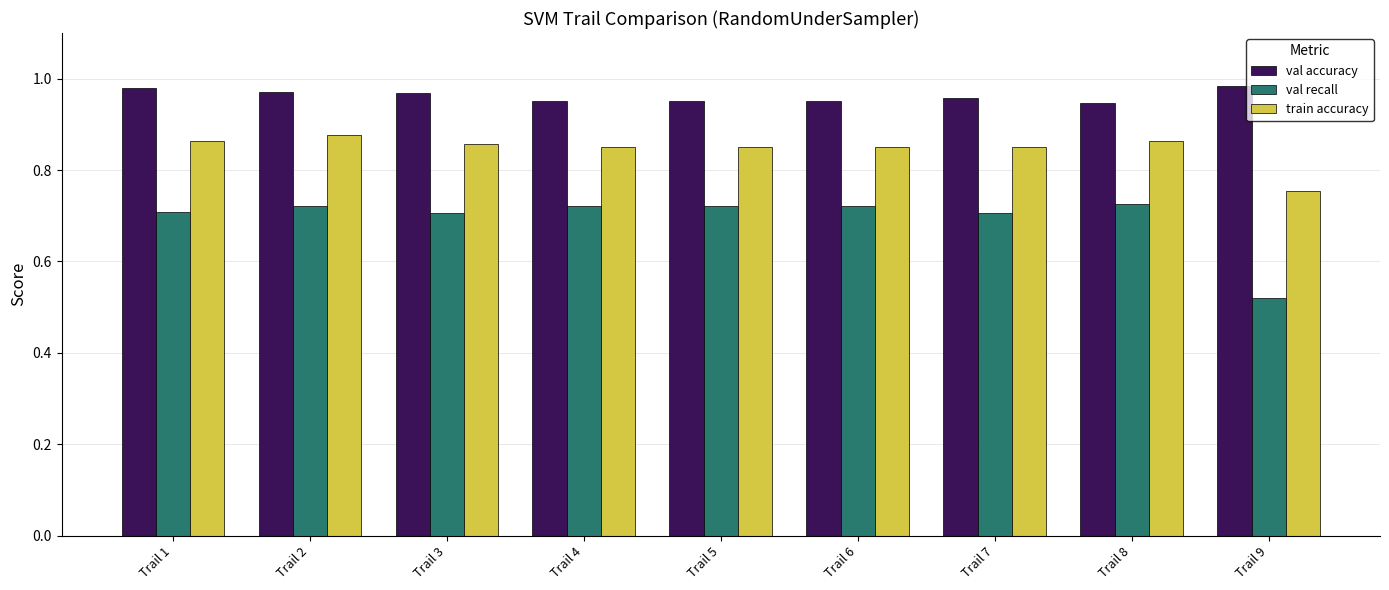

True or false: train accuracy has a value of 1.3 at Trail 6.

False